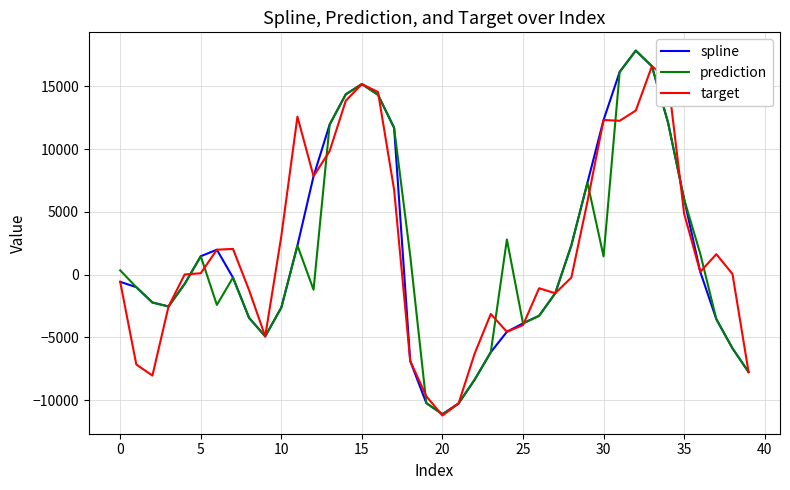

What is the maximum value shown in the chart?

17849.7